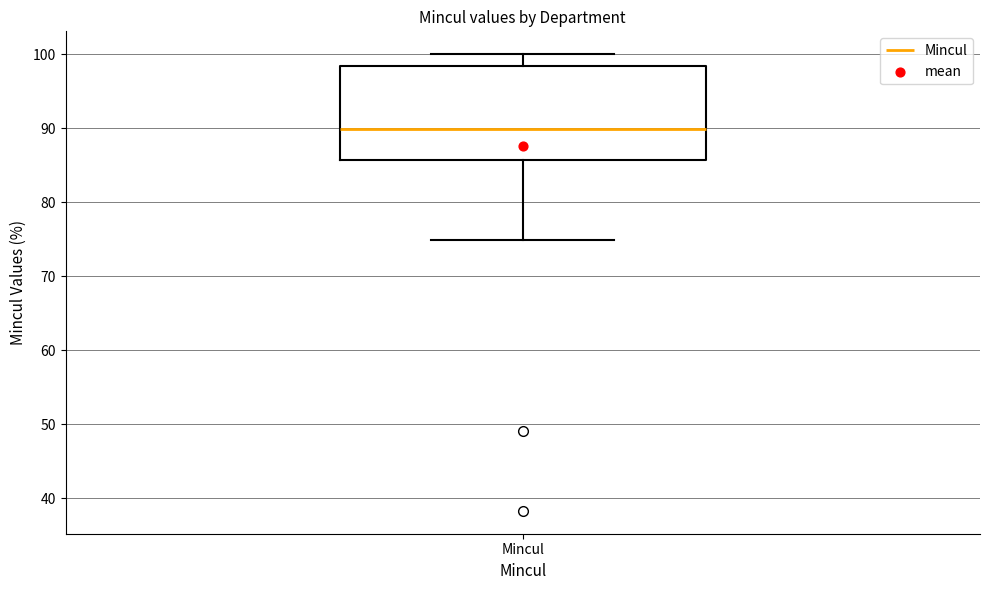

Read this box plot against the y-axis: the position of the median line, the range covered by the box, and the ends of both whiskers. The values are not printed on the chart, so give them approximately, as read against the axis.

median 90, box 86 to 98, whiskers 75 to 100